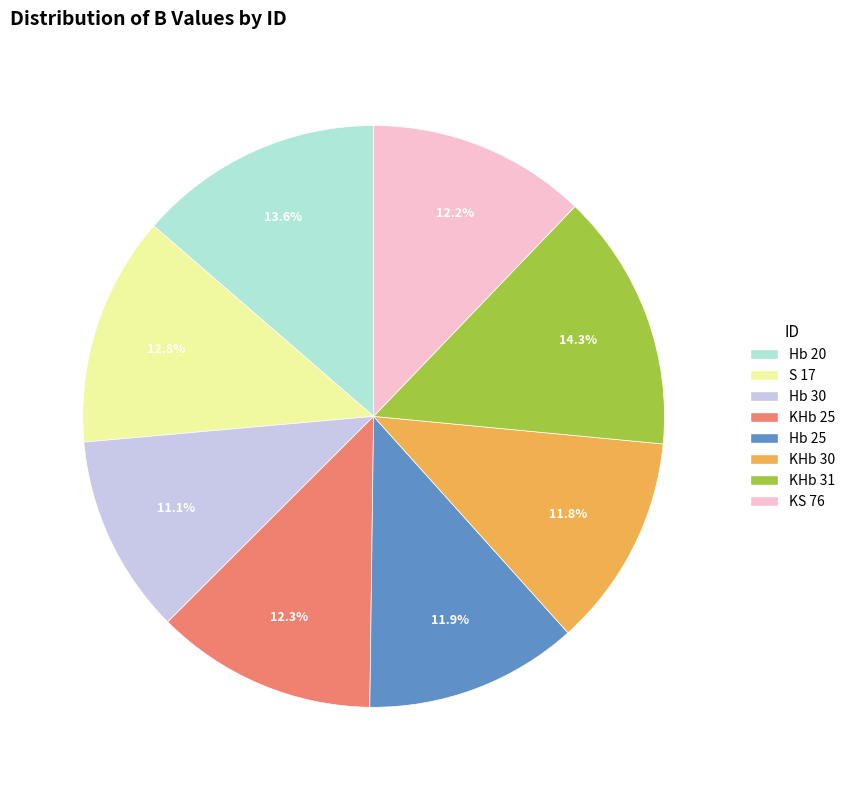

How many segments does this pie chart have?

8